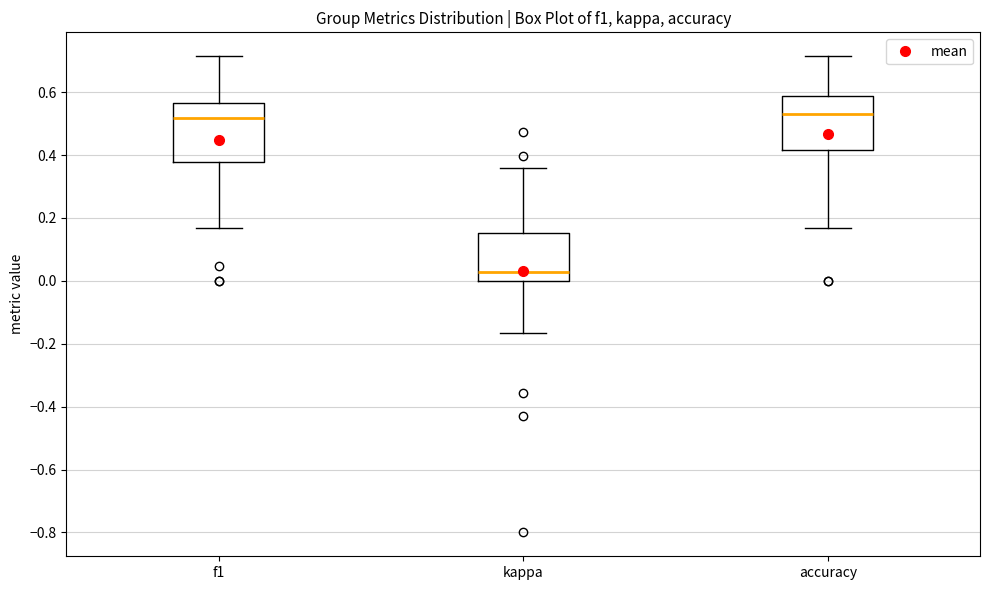

Where does the lower whisker of the box for kappa end on the y-axis? The values are not printed on the chart, so give them approximately, as read against the axis.

-0.16